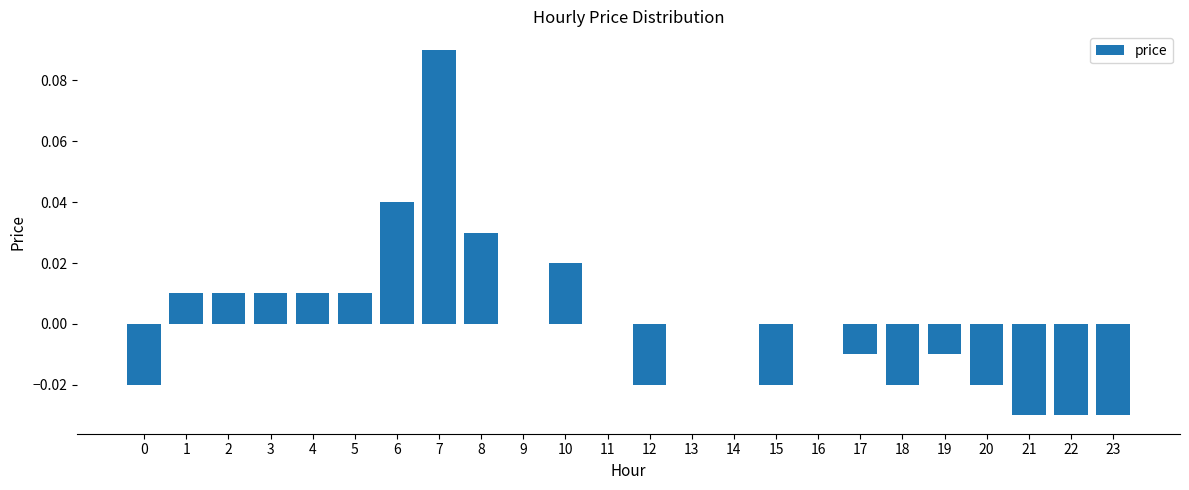

True or false: the data shows -0.0 at 22.

True